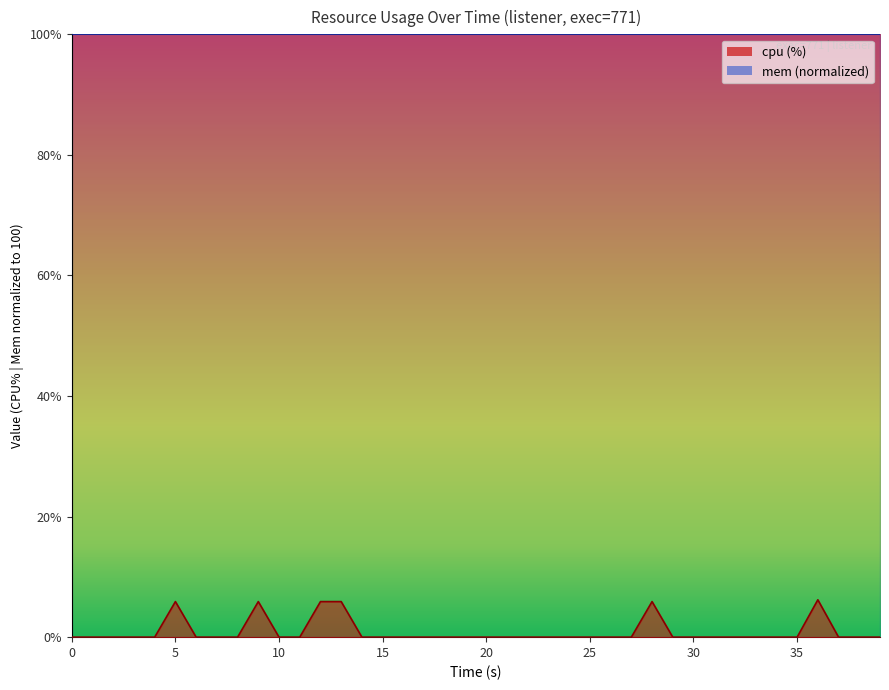

What is the difference between the second highest and minimum values?

5.9